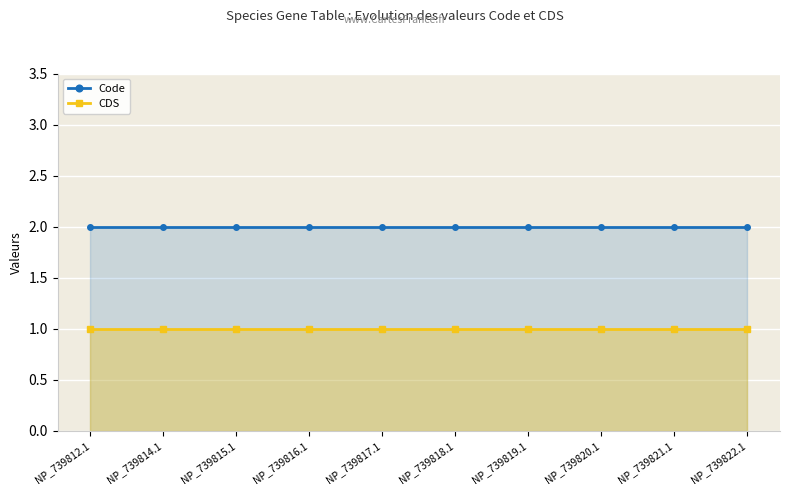

What position from the left is NP_739819.1?

7